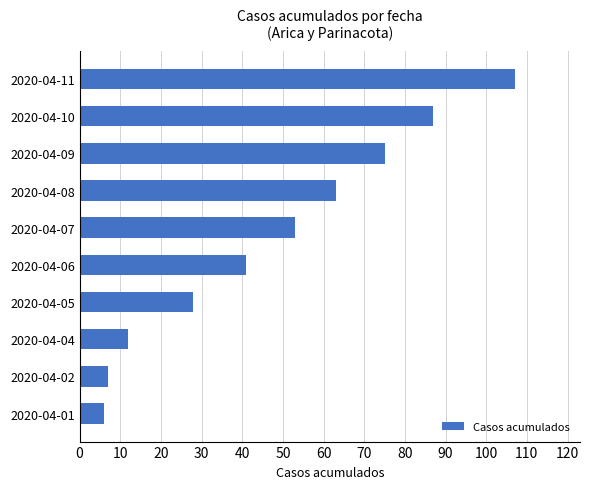

At which category does the chart reach its minimum across all series?

2020-04-01